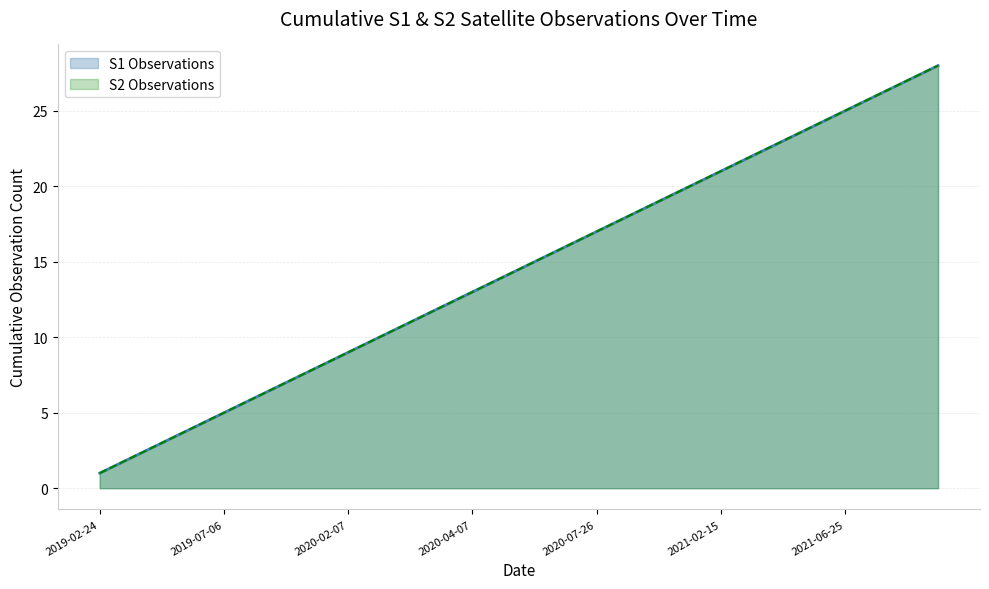

Reading left to right, transcribe all the data shown in this chart.

S1 Observations: 1	2	3	4	5	6	7	8	9	10	11	12	13	14	15	16	17	18	19	20	21	22	23	24	25	26	27	28
S2 Observations: 1	2	3	4	5	6	7	8	9	10	11	12	13	14	15	16	17	18	19	20	21	22	23	24	25	26	27	28